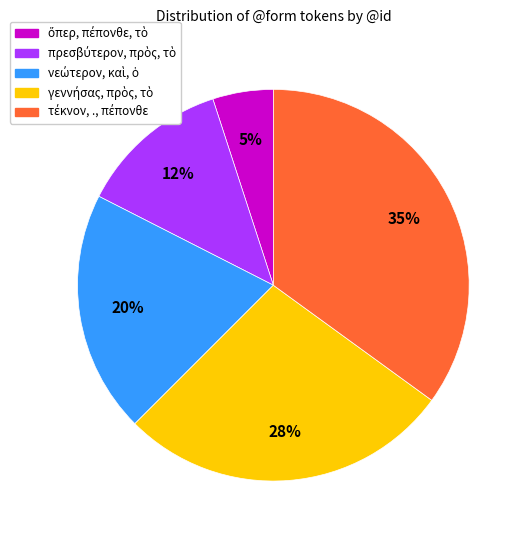

How many slices are in this pie chart?

5